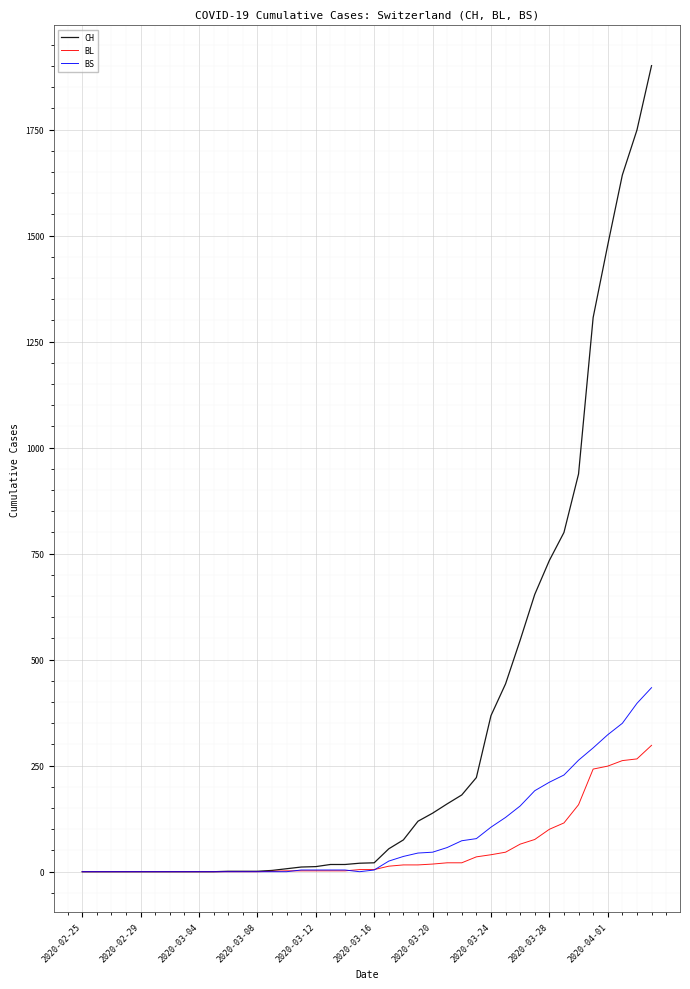

Which series has the largest total across all categories?

CH